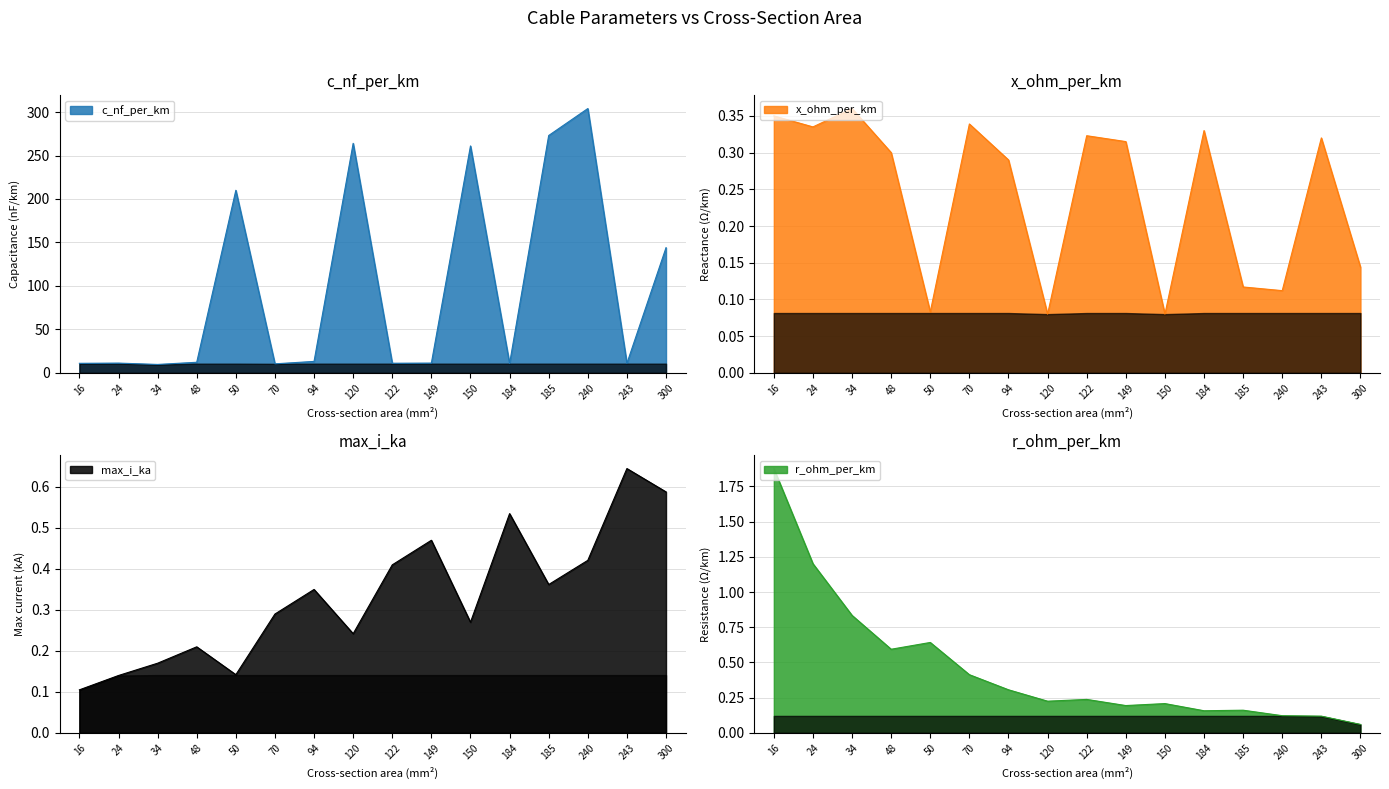

At which category is the sum across all series the highest?

240